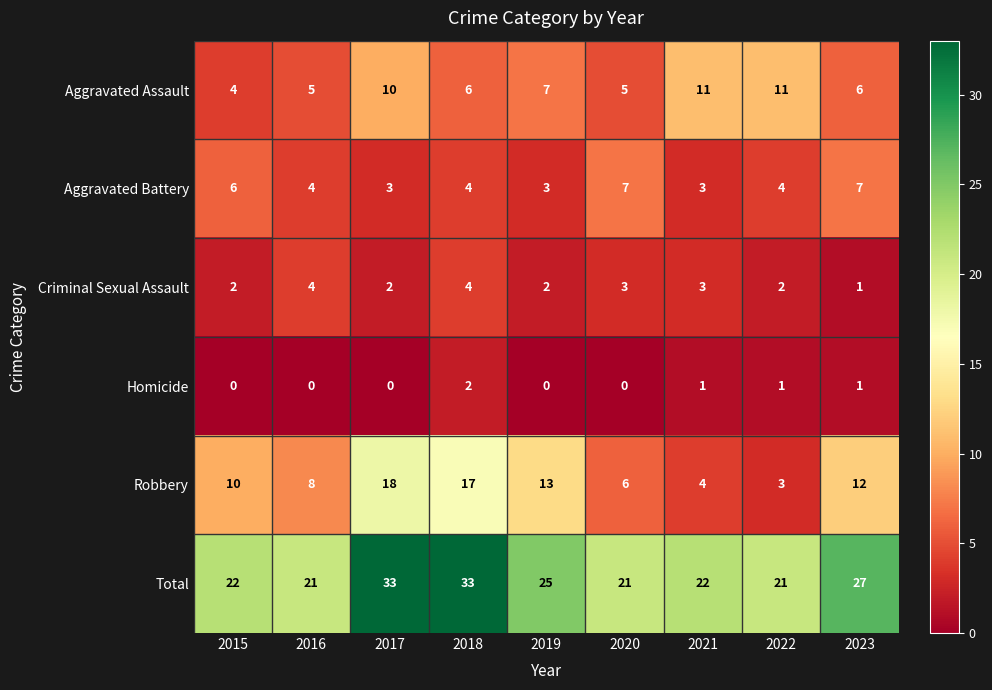

Between 2015 and 2023, which series saw the biggest shift?

Total